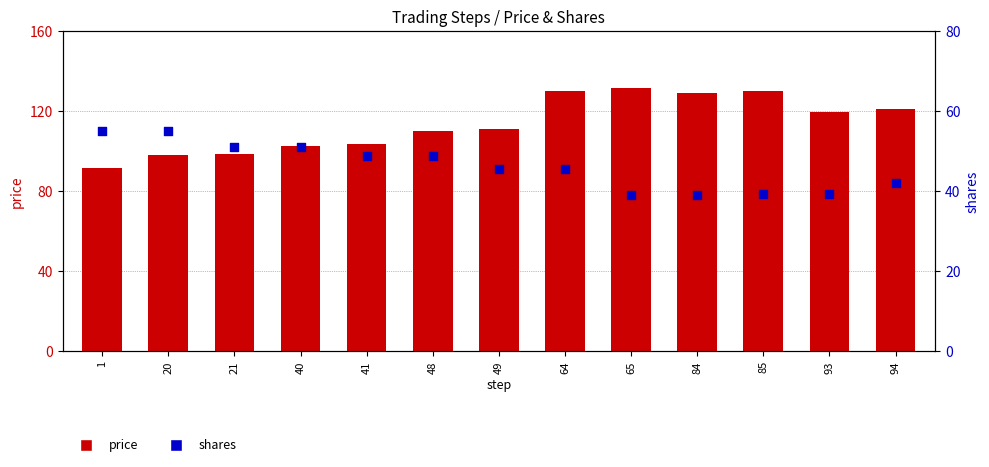

Which series reaches the minimum Y coordinate?

shares